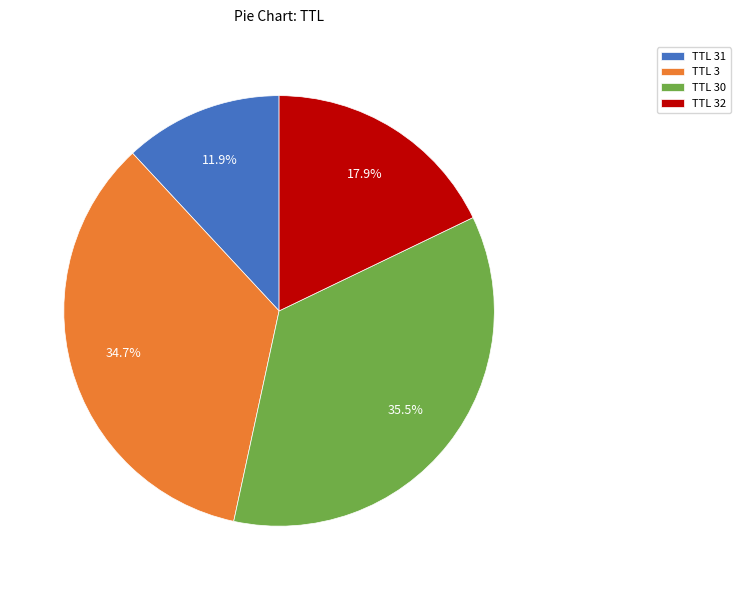

Rank the categories by value from lowest to highest.

TTL 31, TTL 32, TTL 3, TTL 30